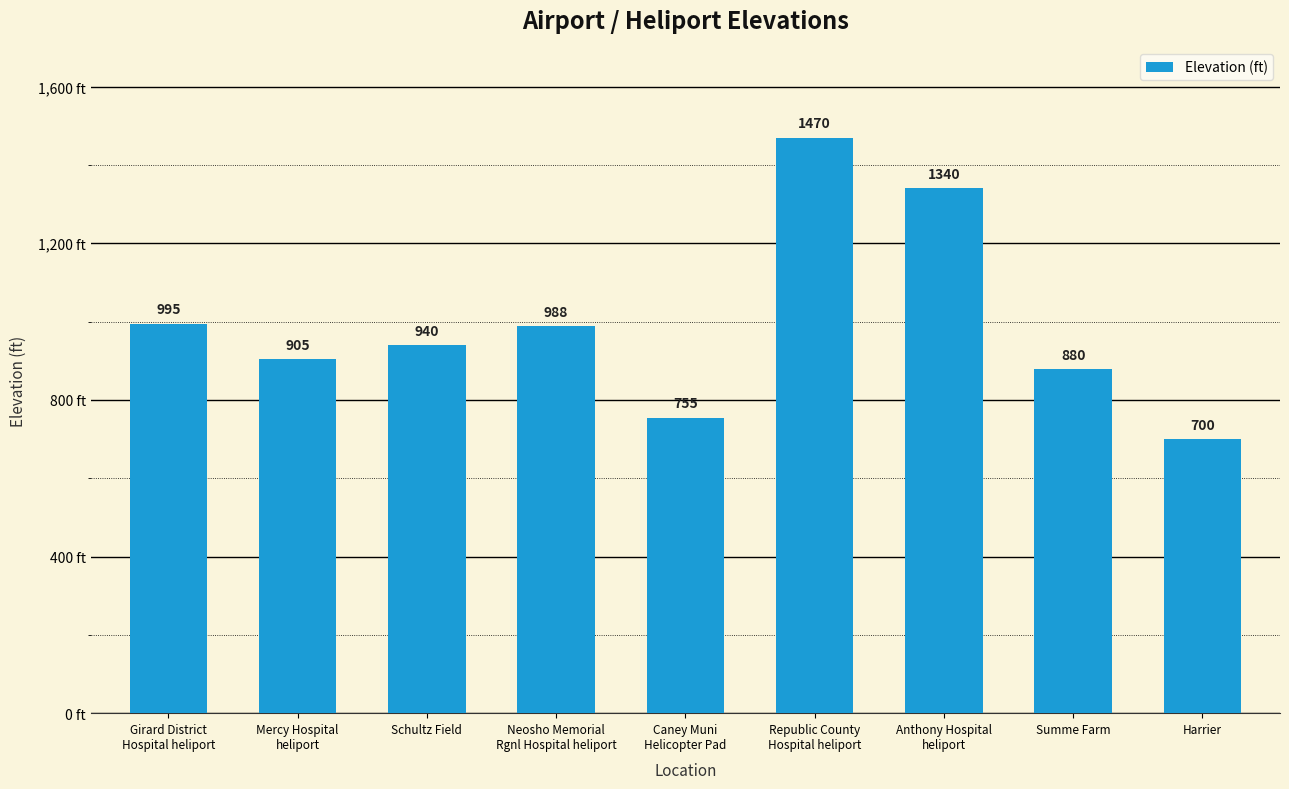

True or false: the data shows 1796 at Anthony Hospital
heliport.

False